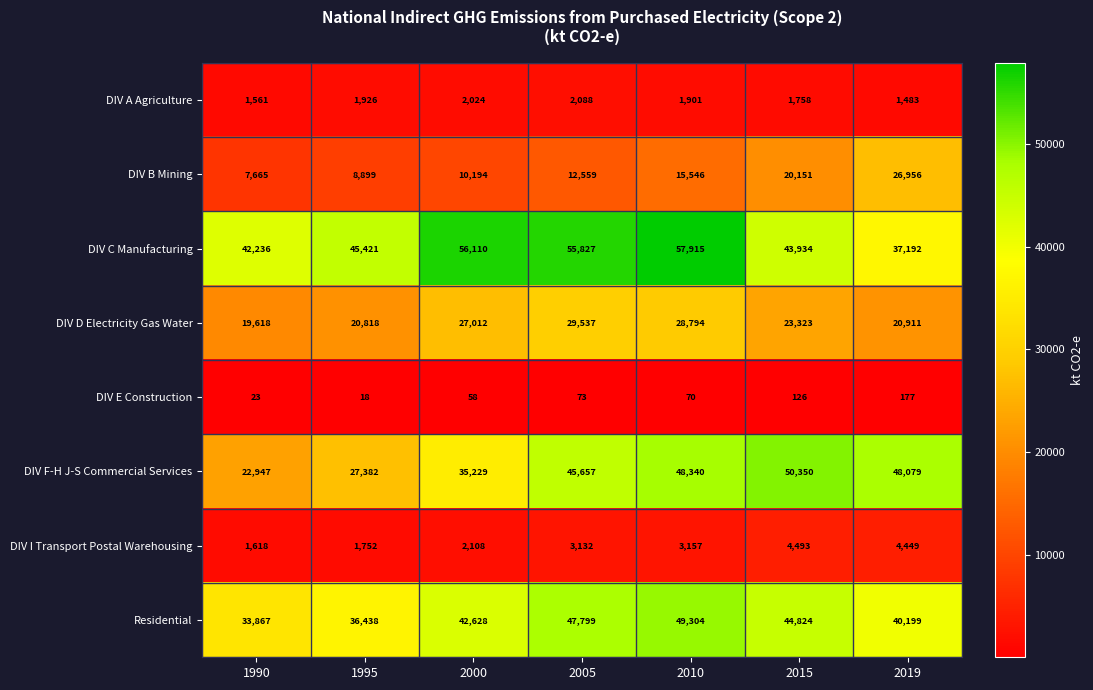

What is the total value across all series at 1990?

129535